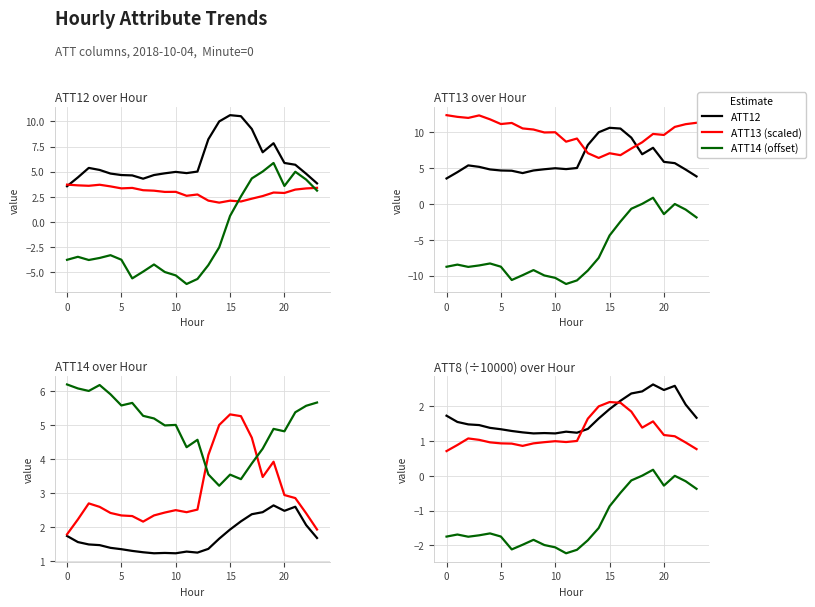

Where do ATT13 and ATT8 first cross each other?

15 and 16